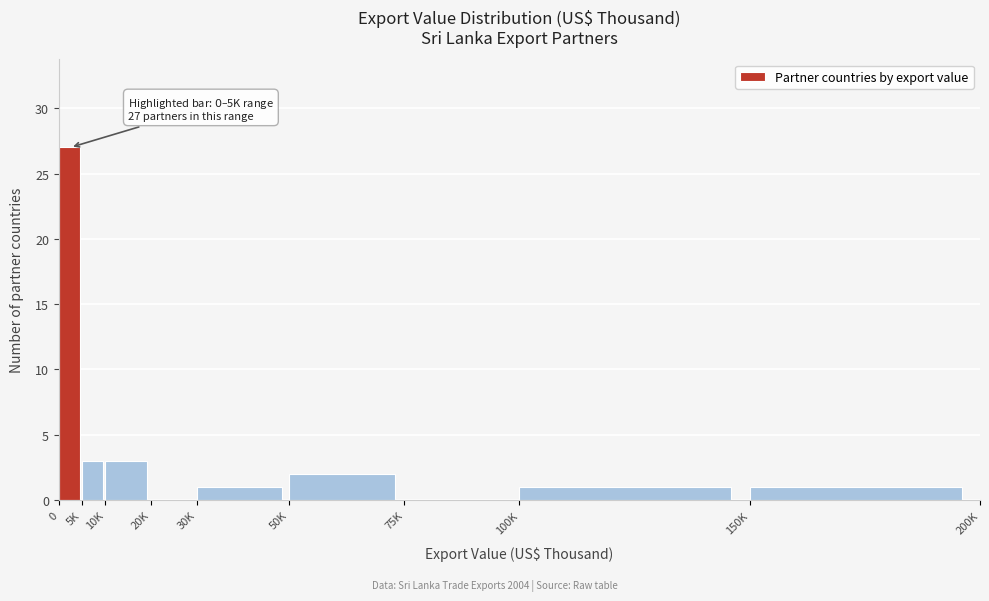

Reading left to right, extract all data points from this chart.

0=27	5K=3	10K=3	20K=0	30K=1	50K=2	75K=0	100K=1	150K=1